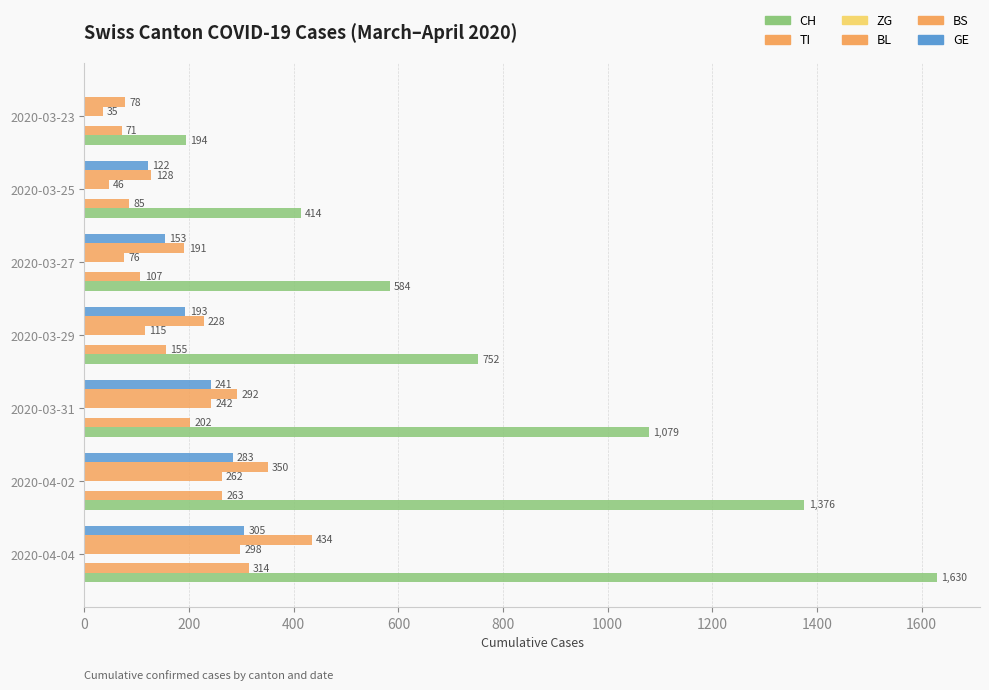

Count the number of data series in this chart.

5